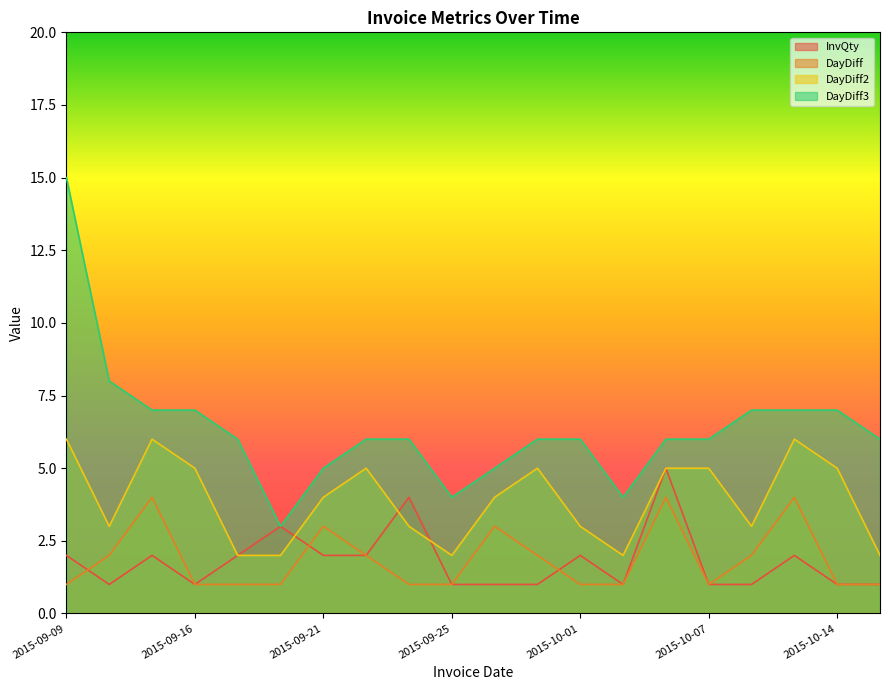

What are all the series names shown in the legend?

InvQty, DayDiff, DayDiff2, DayDiff3